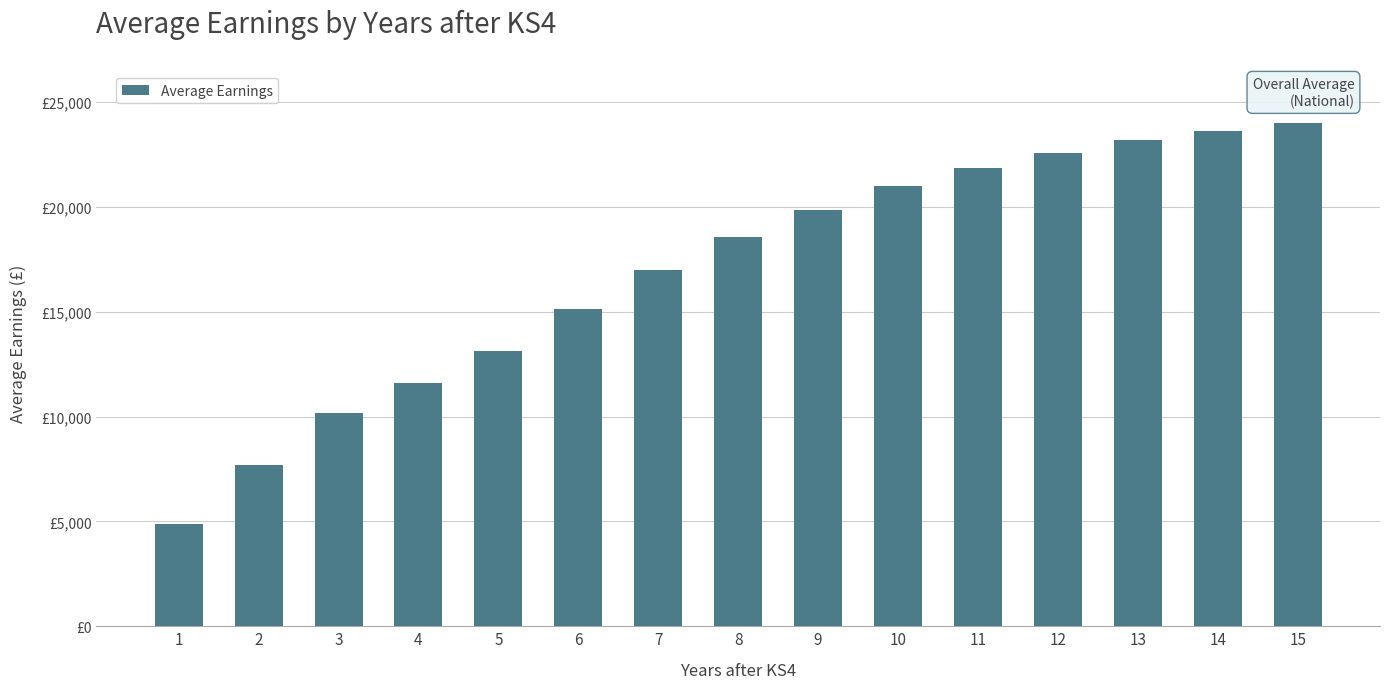

What value does the data have at 4?

11576